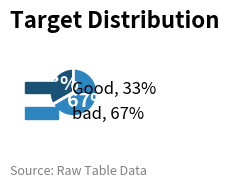

To the nearest percent, what percentage of the pie is Good?

33%